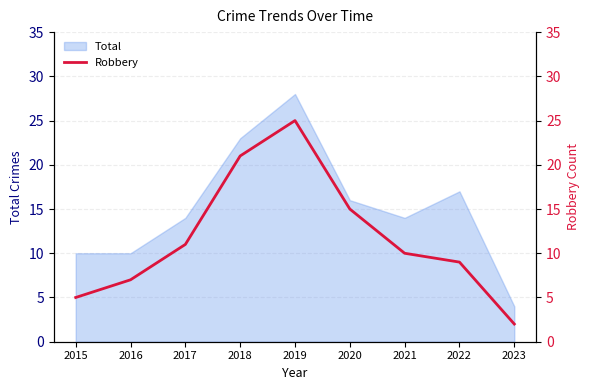

The value at 2019 is 43. True or false?

False